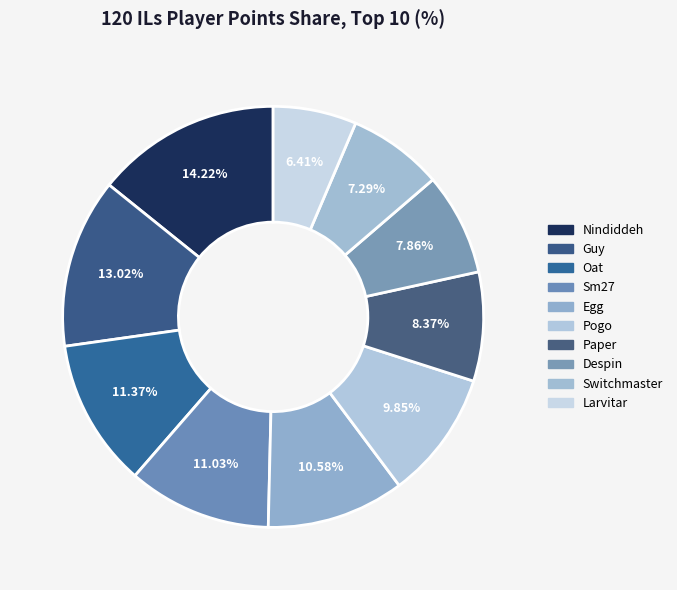

Which category has the biggest portion of the pie?

Nindiddeh